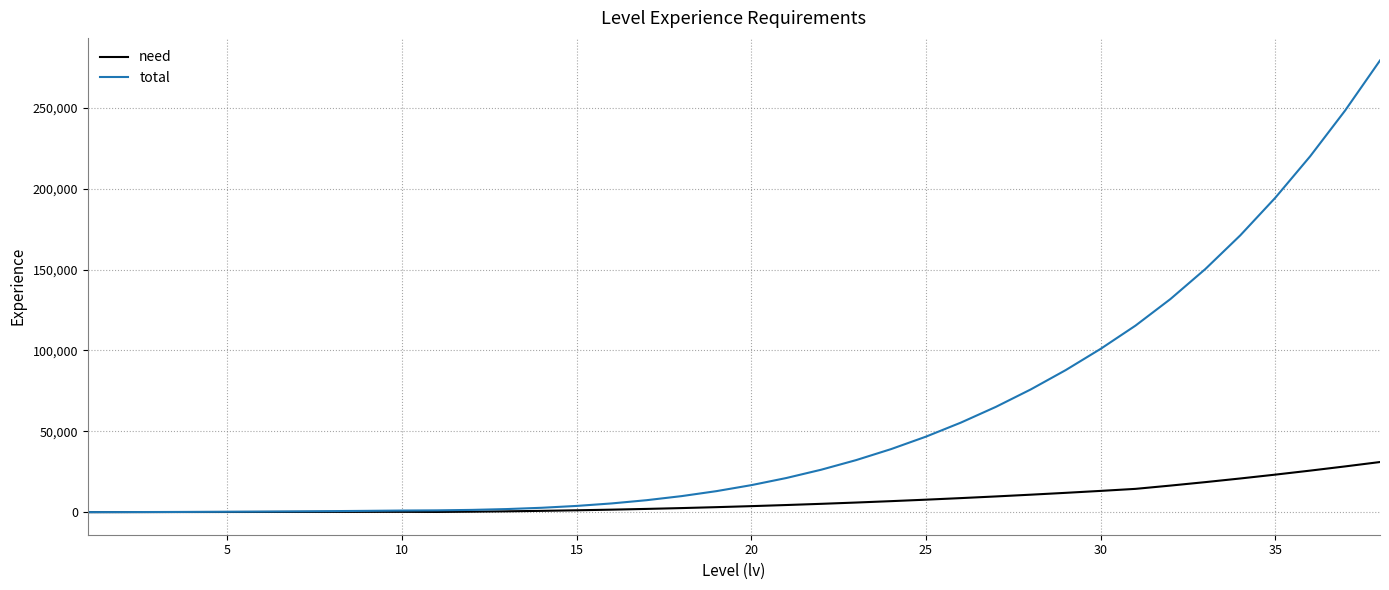

Rank the series by their maximum value, from highest to lowest.

total, need